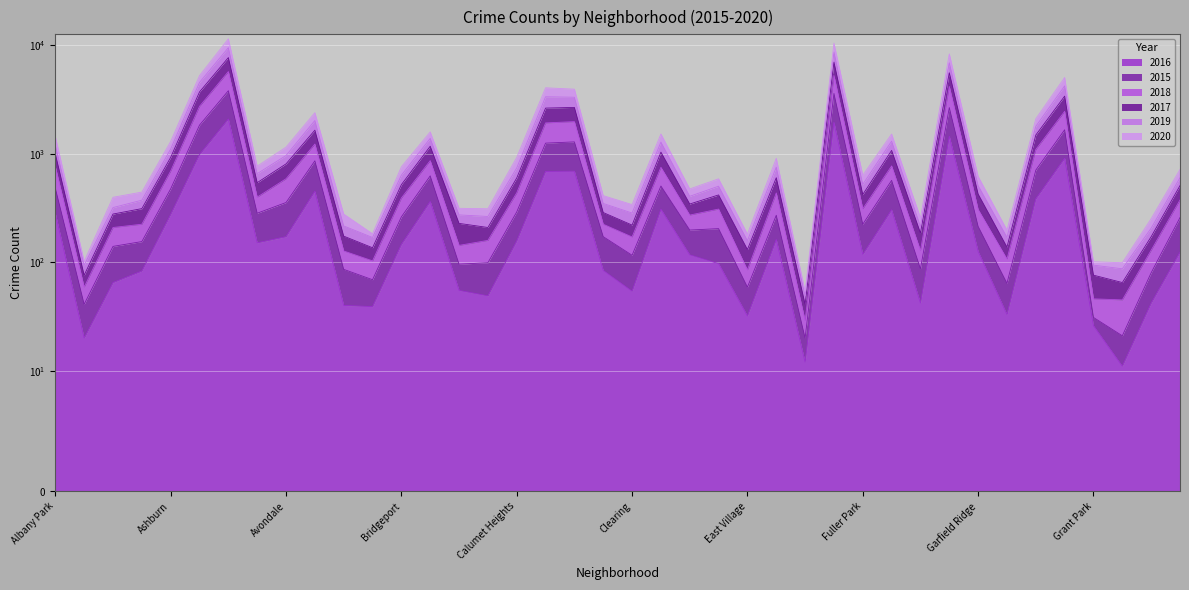

Where does the 2020 series first go above 375?

Albany Park